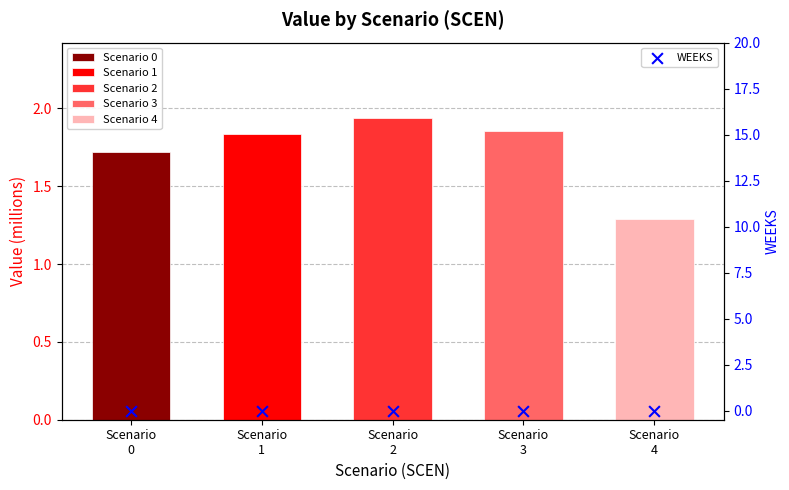

What is the ratio of the value at Scenario 4 to the value at Scenario 2?

0.7